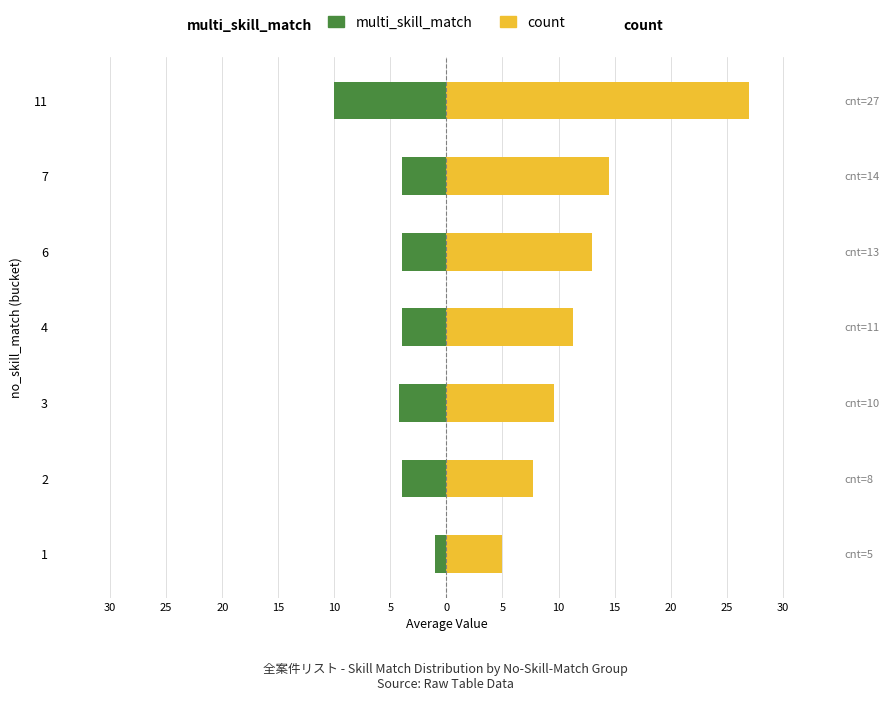

How many bars are there in each group?

2